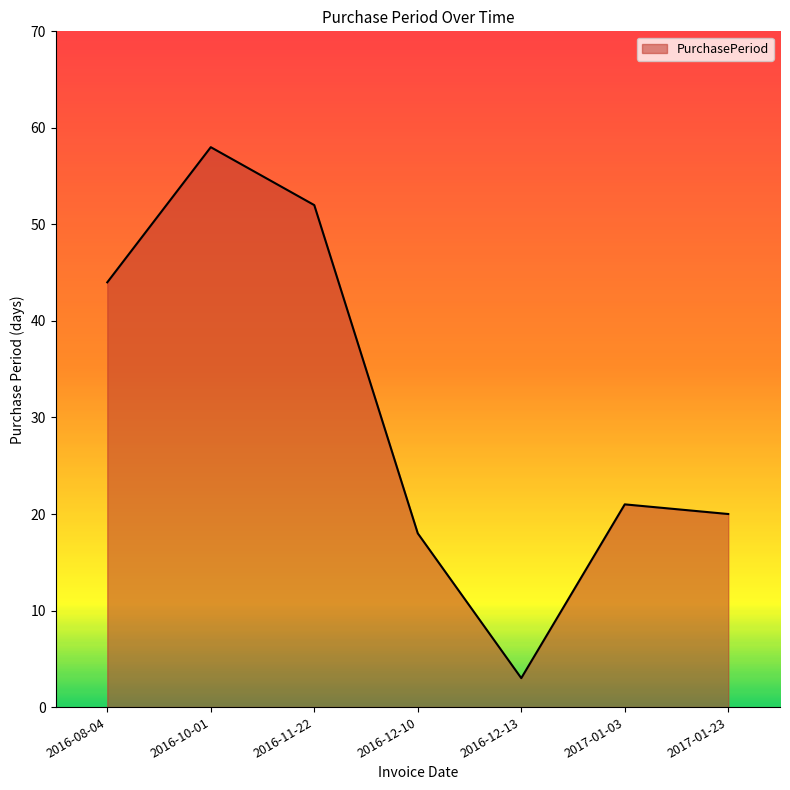

True or false: the data shows 58 at 2016-10-01.

True